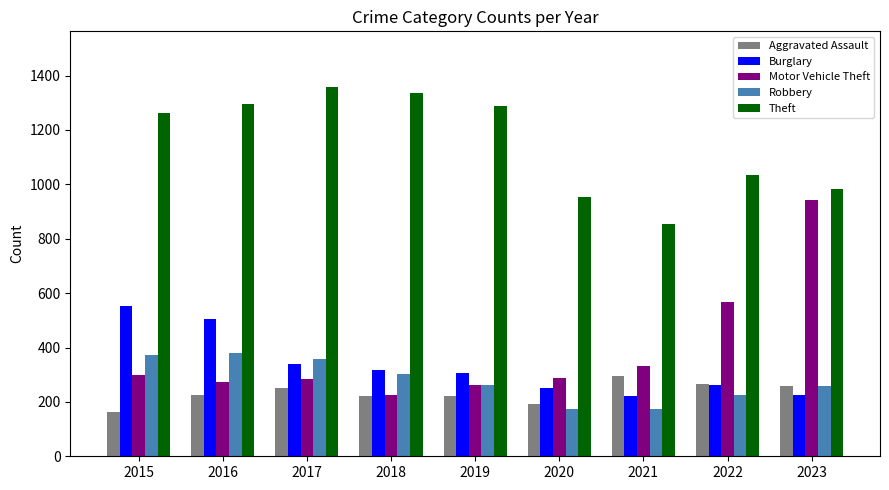

Are the bars horizontal?

No